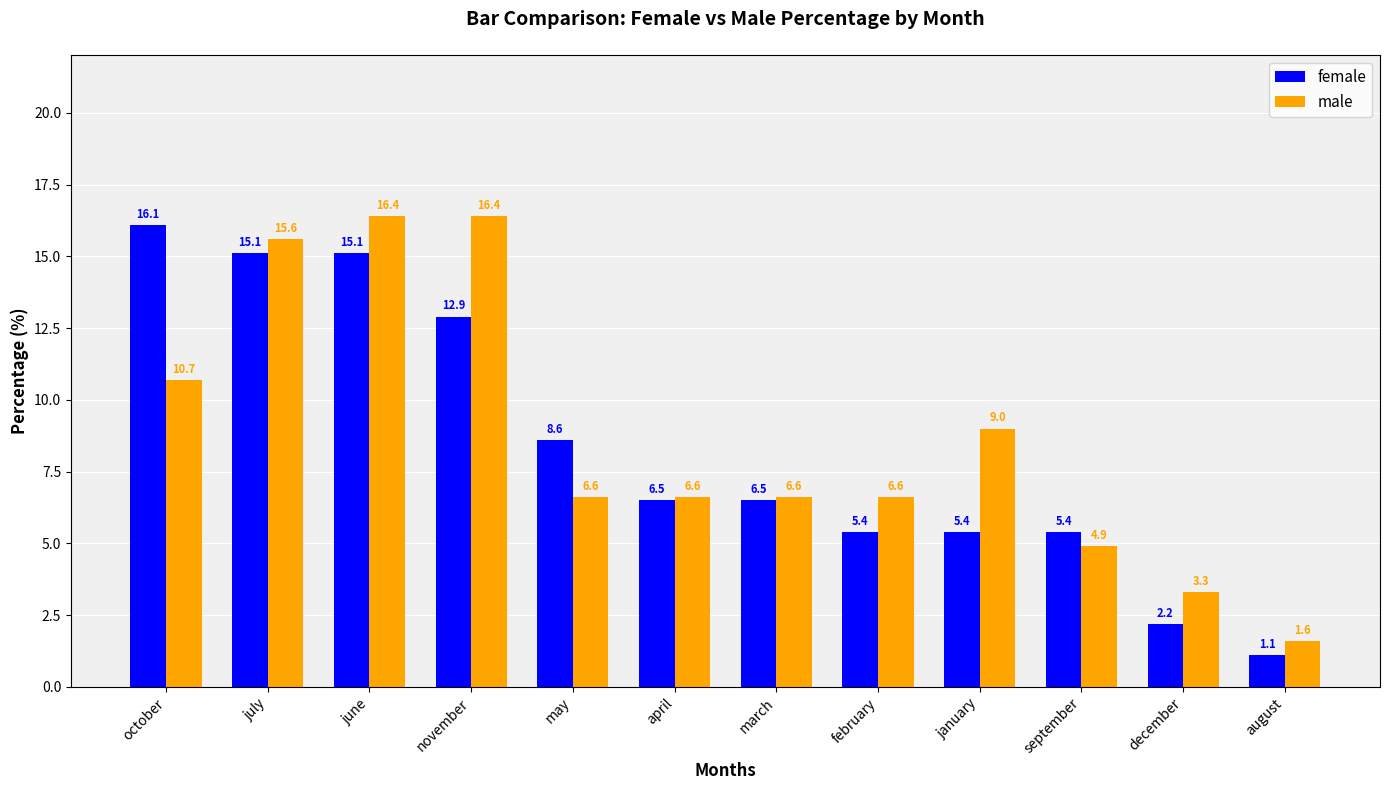

What is the lowest value of the male series?

1.6